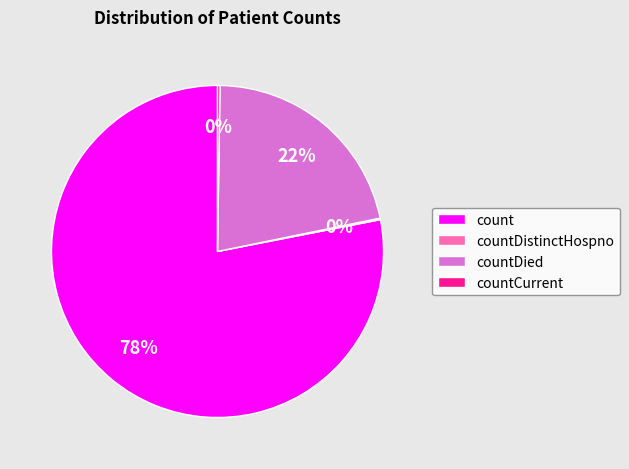

To the nearest percent, what percentage of the pie is count?

78%